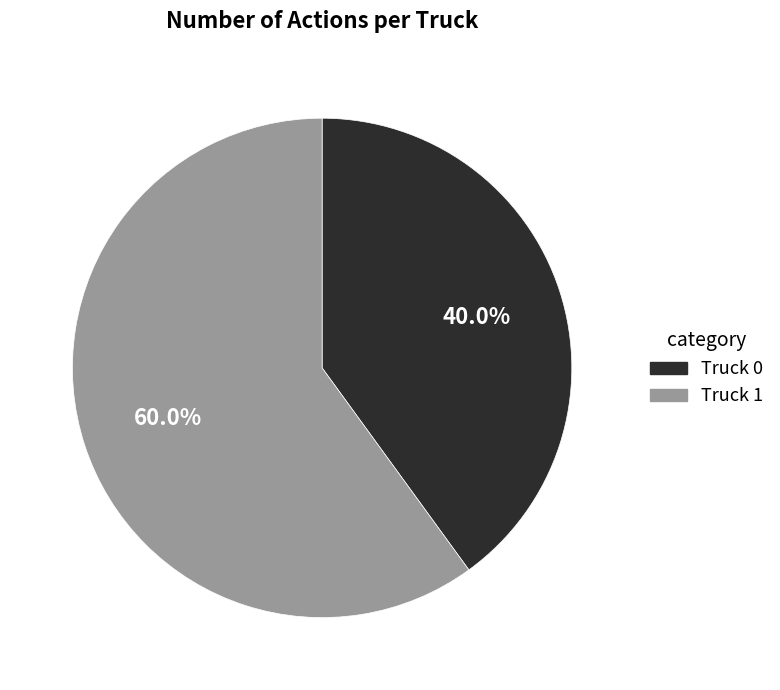

Which slice is the largest?

Truck 1